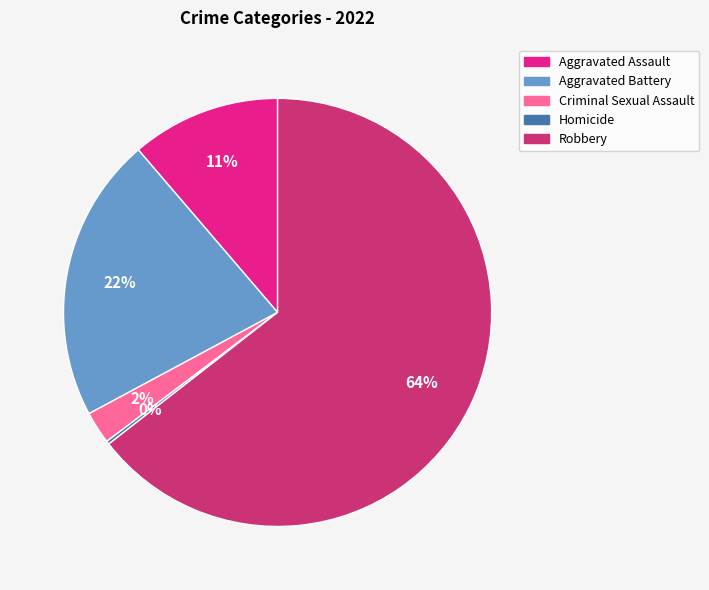

Which slice is the largest?

Robbery